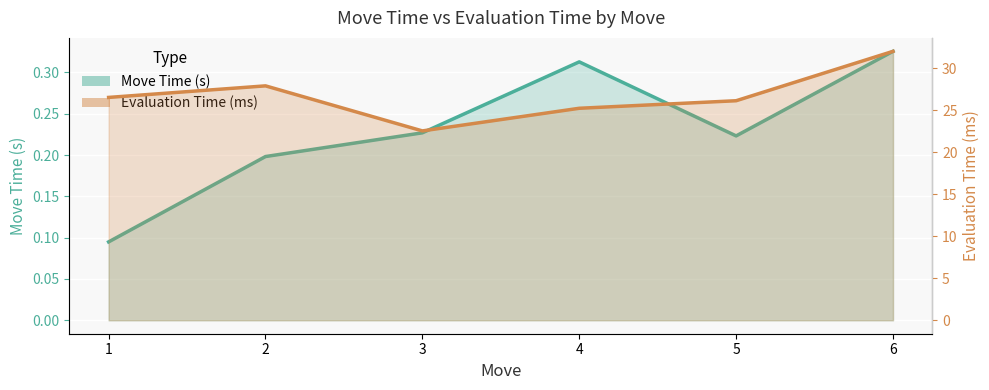

Reading right to left, extract all data points from this chart.

Move Time (s): 0.3	0.2	0.3	0.2	0.2	0.1
Evaluation Time (ms): 32.0	26.1	25.2	22.5	27.9	26.5